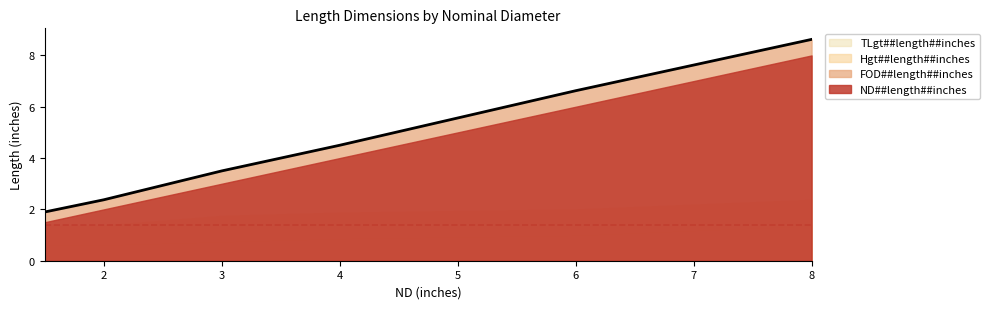

What is the average value of the TLgt##length##inches series?

0.9